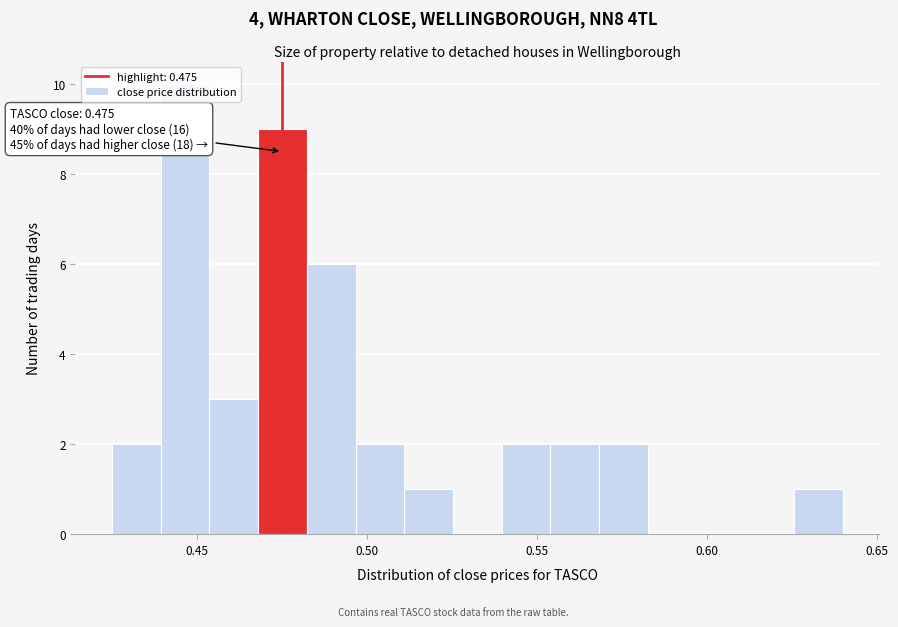

Read against the x-axis, roughly where is the centre of the tallest bar?

0.445